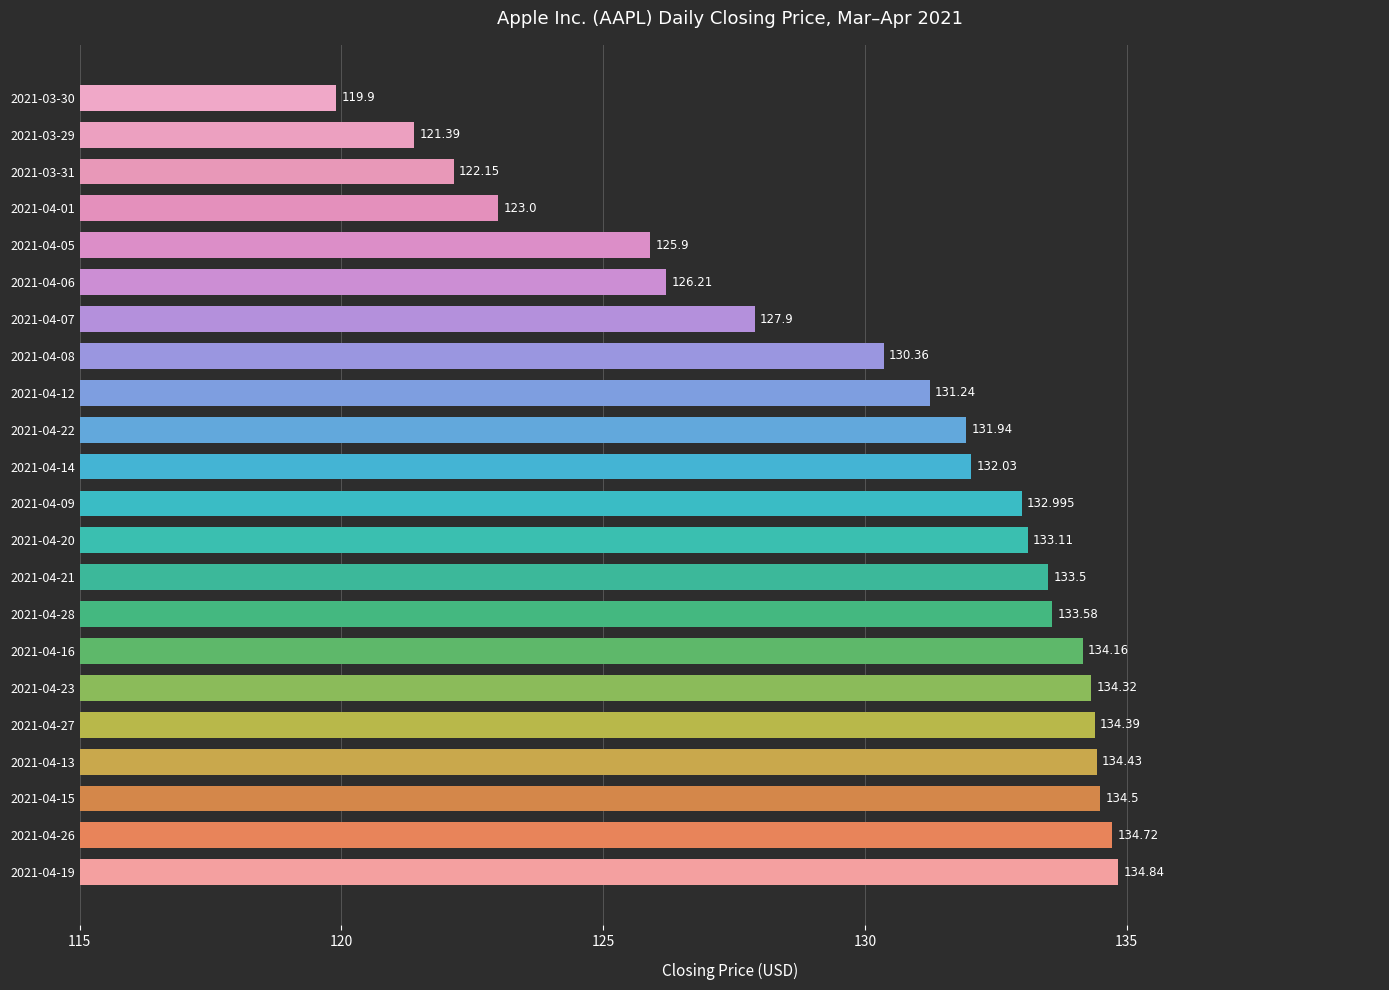

What is the minimum value shown in the chart?

119.9